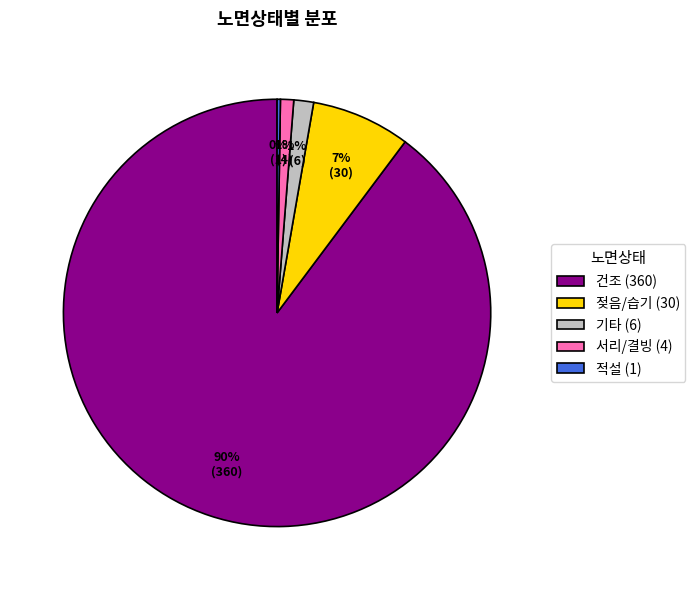

Is there any slice that represents more than half of the pie?

Yes